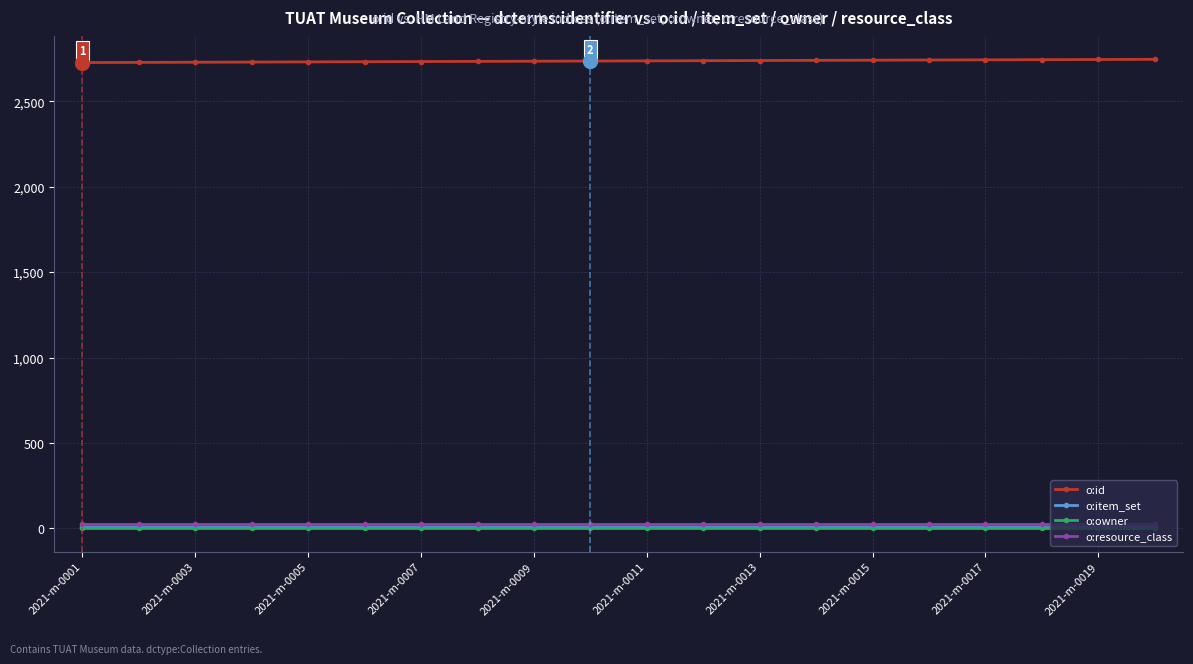

What is the maximum value shown in the chart?

2746